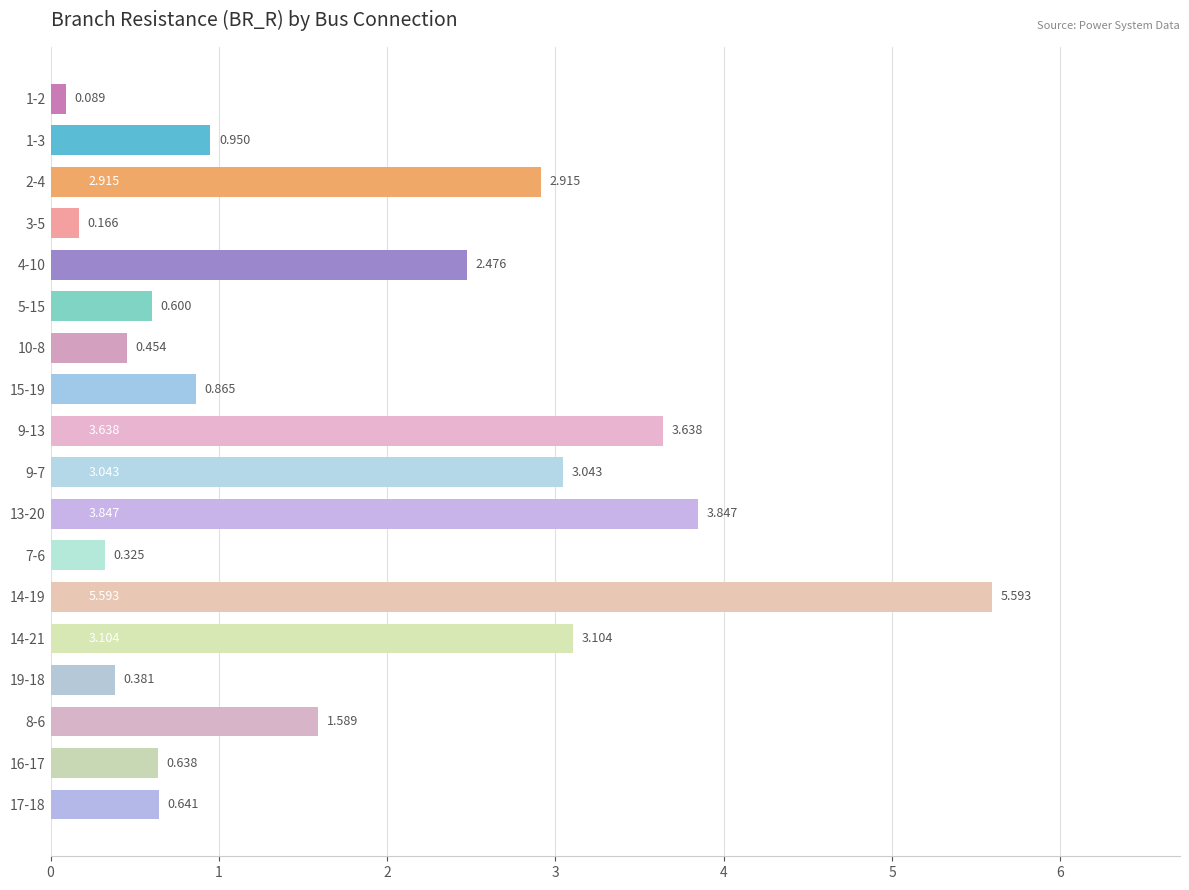

What is the smallest value displayed?

0.1